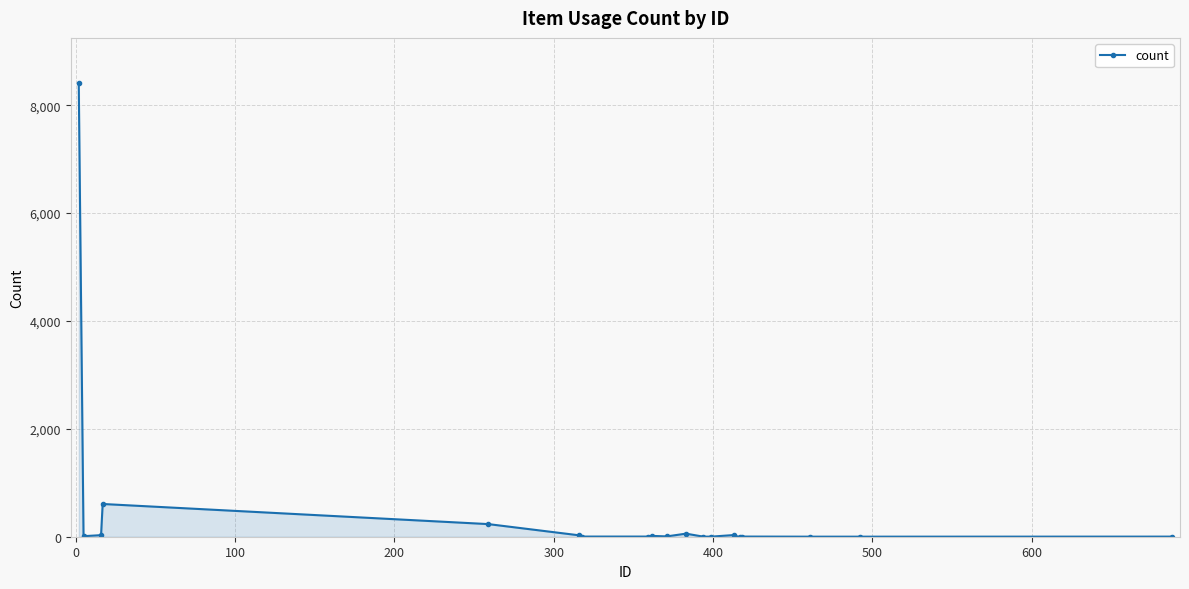

What is the difference between the maximum and minimum values?

8406